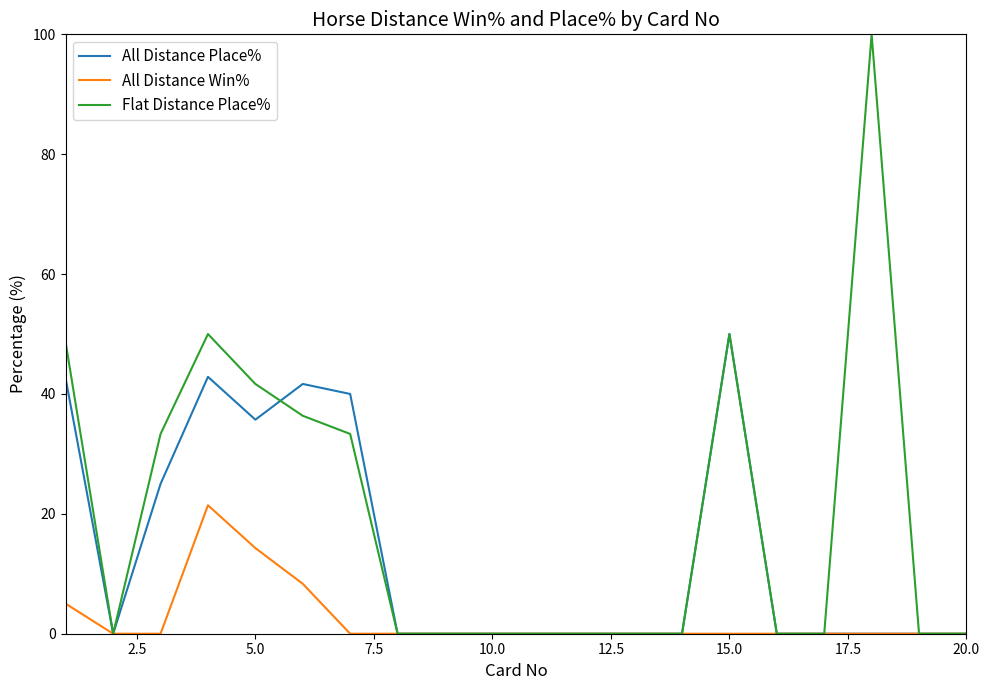

Which series has the widest spread of values?

Flat Distance Place%